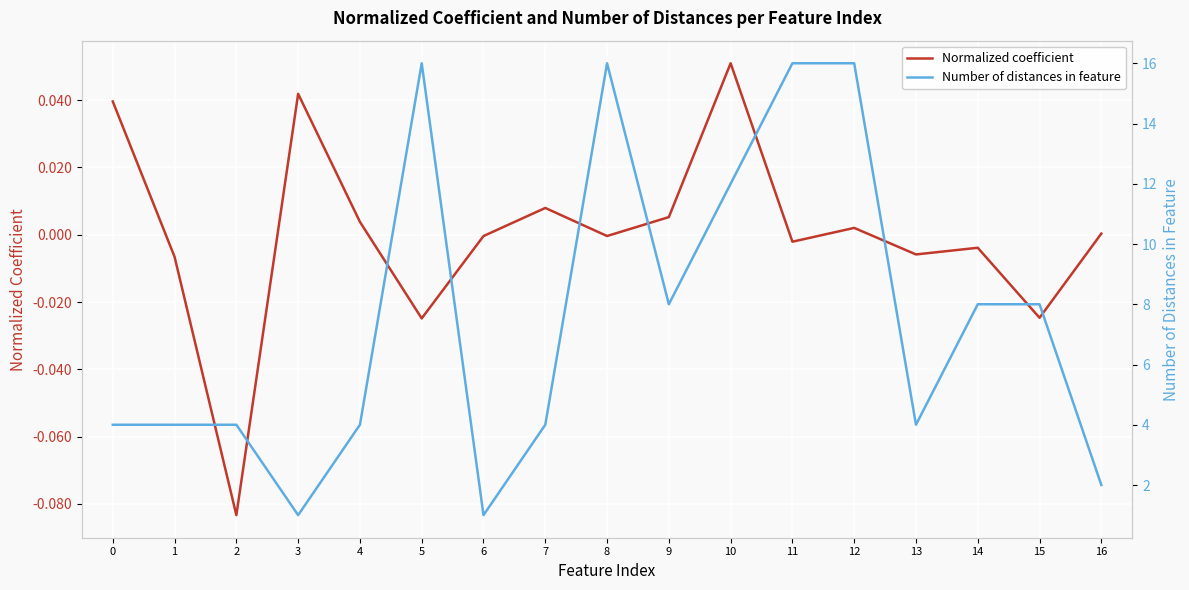

Count the number of data series in this chart.

2